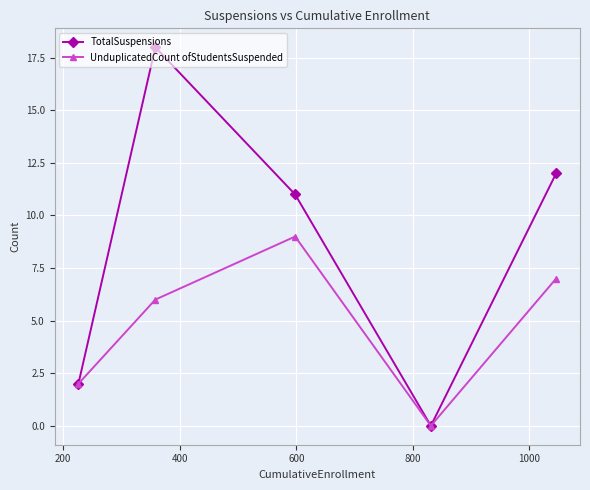

Reading left to right, extract all data points from this chart.

TotalSuspensions: 2	18	11	0	12
UnduplicatedCount ofStudentsSuspended: 2	6	9	0	7